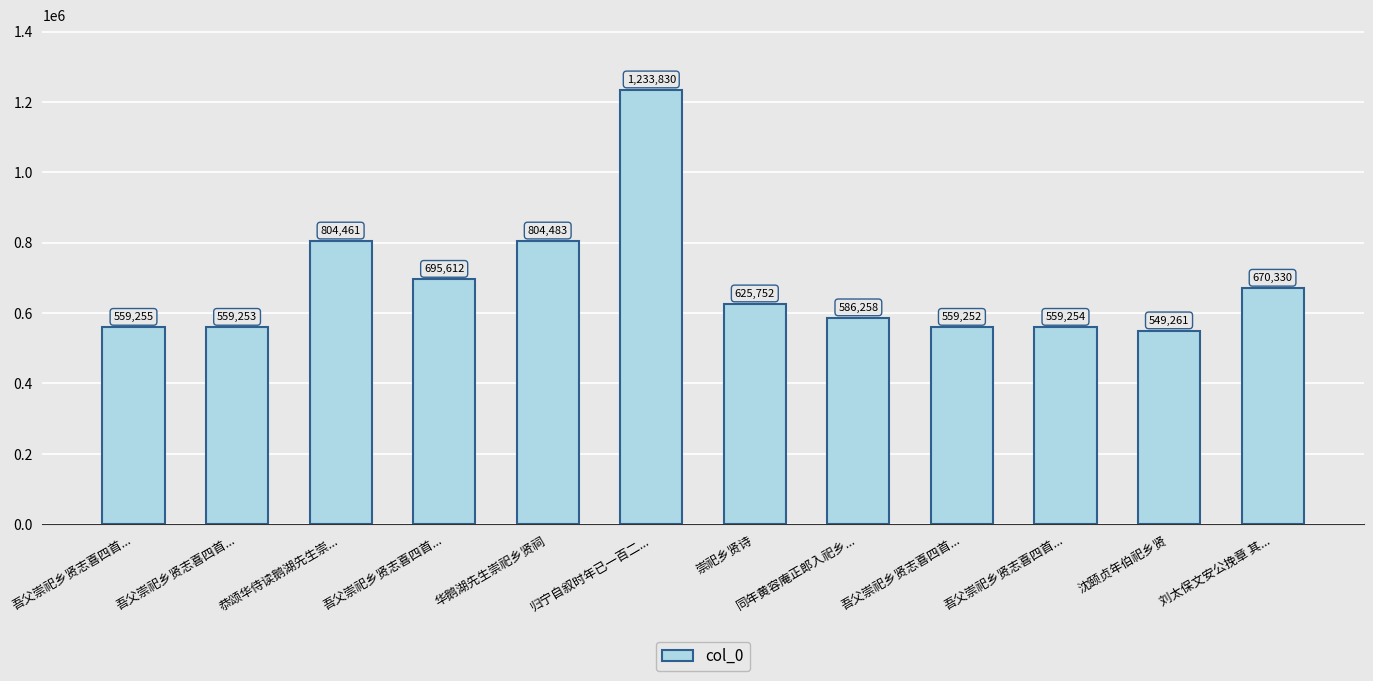

Rank the categories by value from lowest to highest.

沈颐贞年伯祀乡贤, 吾父崇祀乡贤志喜四首..., 吾父崇祀乡贤志喜四首..., 吾父崇祀乡贤志喜四首..., 吾父崇祀乡贤志喜四首..., 同年黄容庵正郎入祀乡..., 崇祀乡贤诗, 刘太保文安公挽章 其..., 吾父崇祀乡贤志喜四首..., 恭颂华侍读鹅湖先生崇..., 华鹅湖先生崇祀乡贤祠, 归宁自叙时年已一百二...